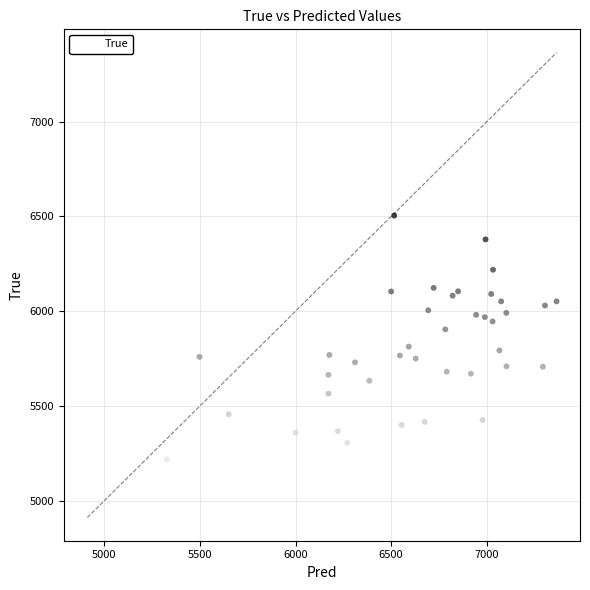

What is the range of Y values (max minus min)?

1594